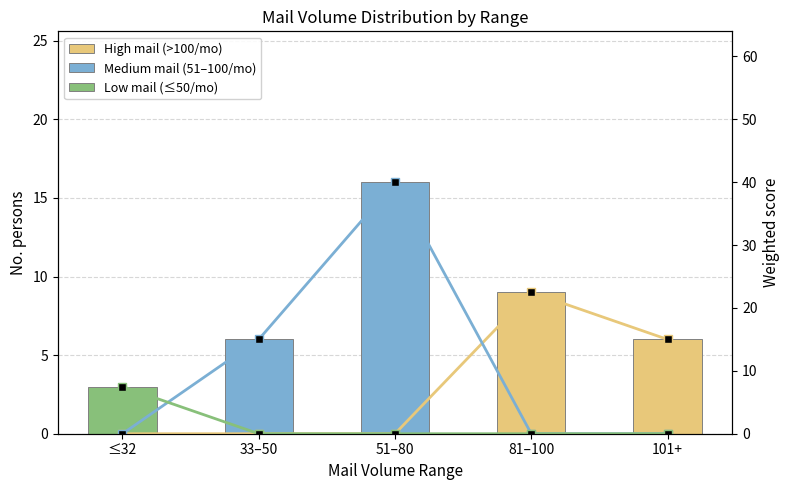

What is the sum of all Low mail (≤50/mo) values?

3.0